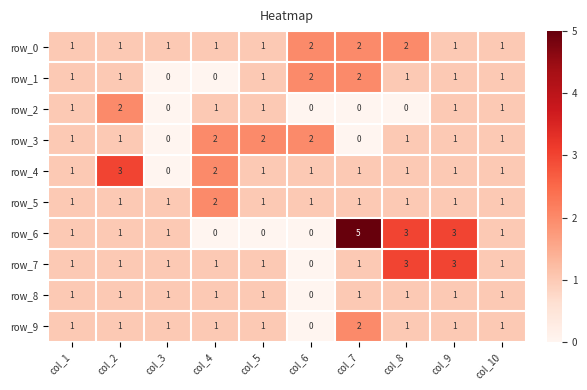

How many values in row_3 are above zero?

8